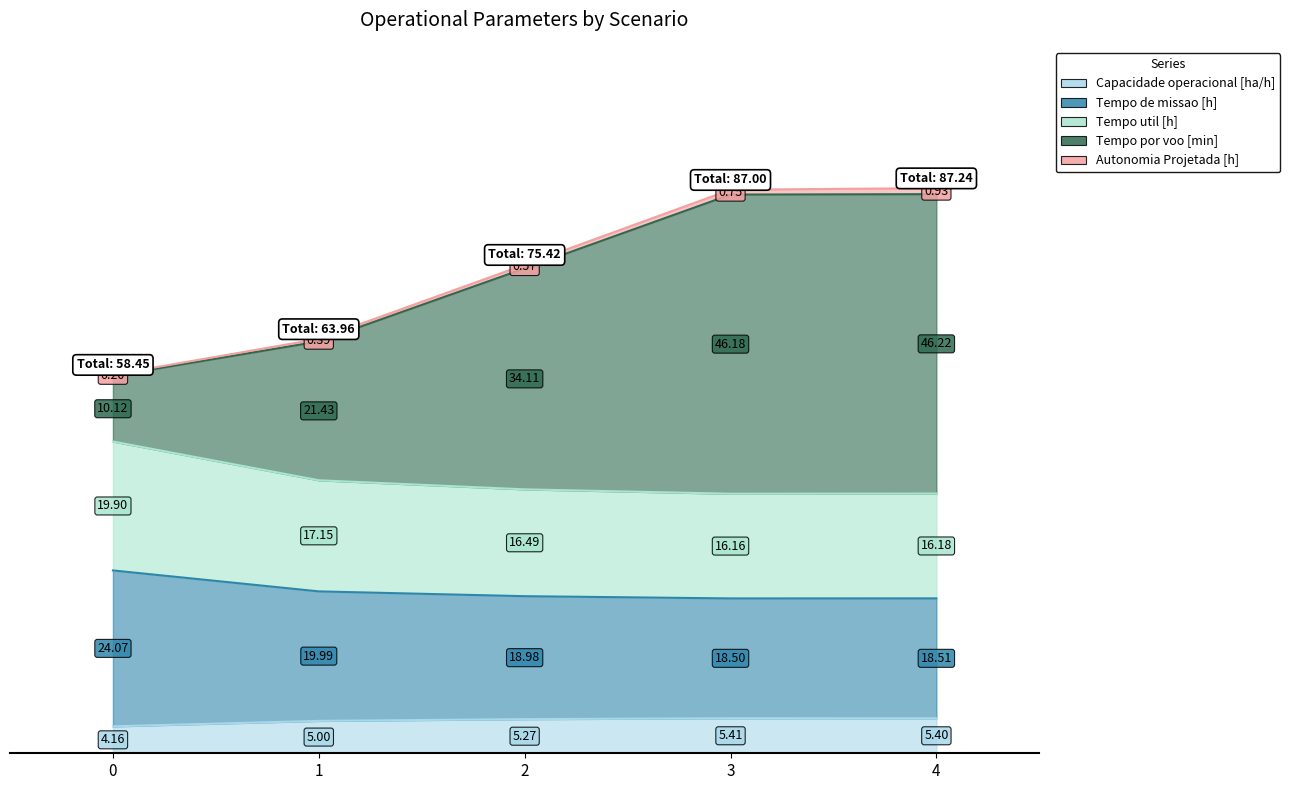

True or false: Tempo util [h] and Tempo de missao [h] intersect in this chart.

False